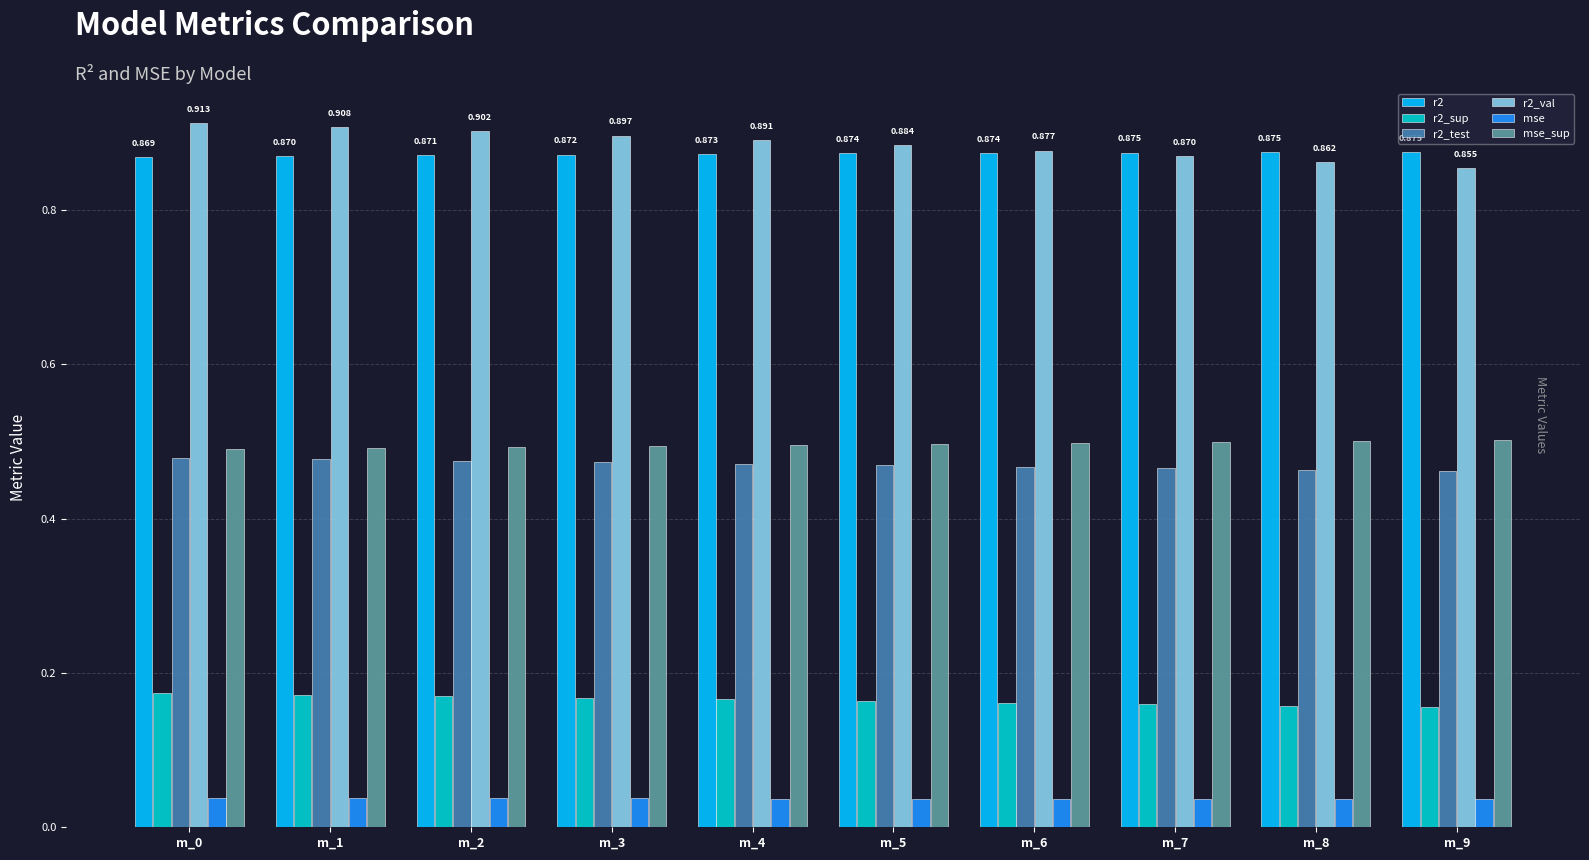

The r2 series shows 0.3 at m_5. True or false?

False